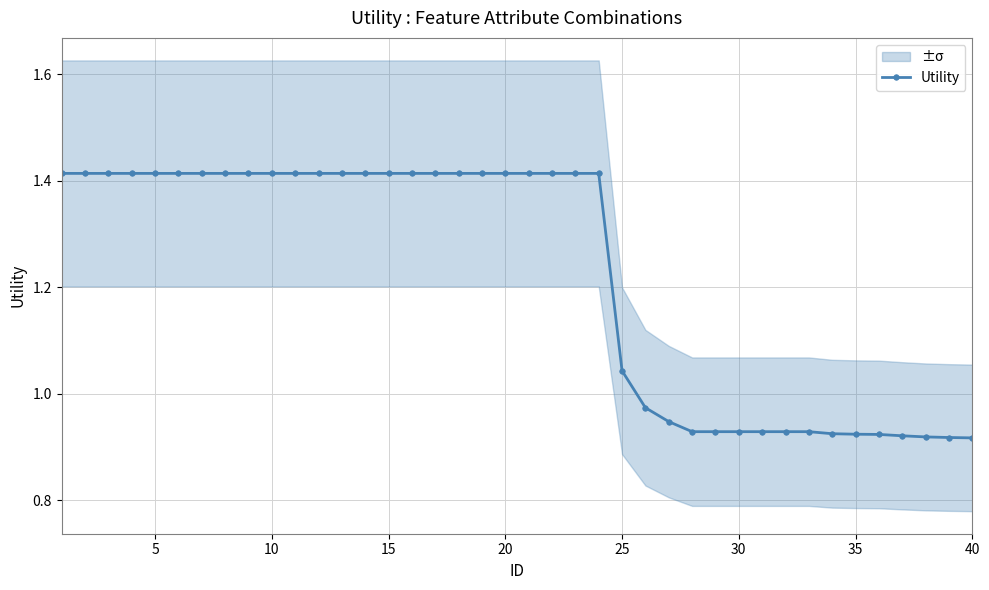

What is the smallest value displayed?

0.9